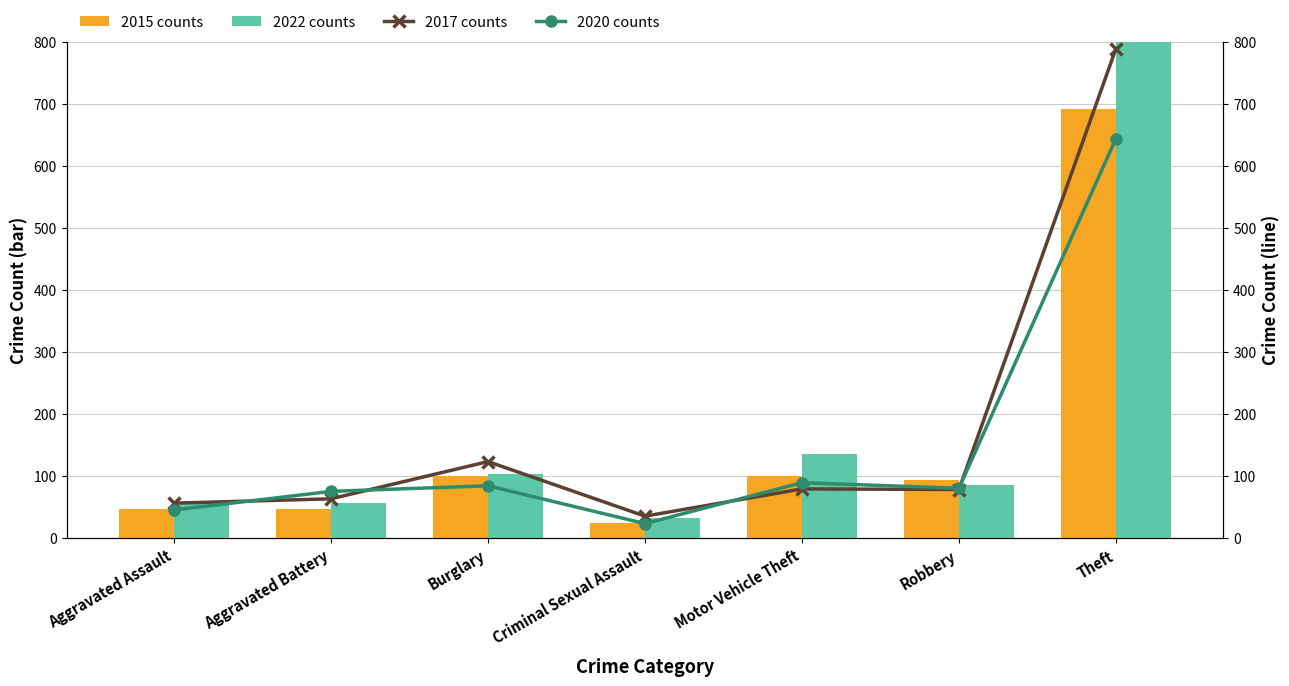

Reading right to left, transcribe all the data shown in this chart.

2015 counts: Theft=691	Robbery=94	Motor Vehicle Theft=99	Criminal Sexual Assault=24	Burglary=100	Aggravated Battery=46	Aggravated Assault=47
2022 counts: Theft=979	Robbery=85	Motor Vehicle Theft=136	Criminal Sexual Assault=32	Burglary=103	Aggravated Battery=56	Aggravated Assault=56
2017 counts: Theft=789	Robbery=78	Motor Vehicle Theft=79	Criminal Sexual Assault=35	Burglary=123	Aggravated Battery=63	Aggravated Assault=56
2020 counts: Theft=644	Robbery=80	Motor Vehicle Theft=89	Criminal Sexual Assault=23	Burglary=84	Aggravated Battery=75	Aggravated Assault=45